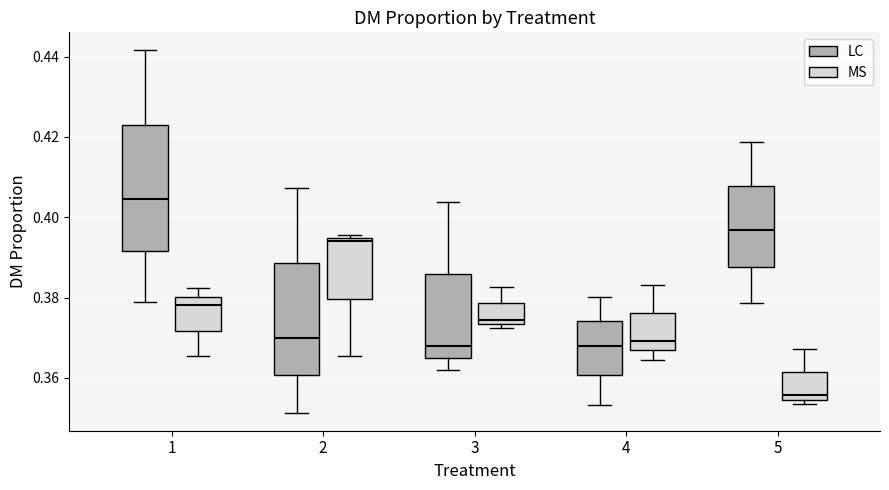

Where is the upper edge of the box for 3 (MS) on the y-axis? The values are not printed on the chart, so give them approximately, as read against the axis.

0.378